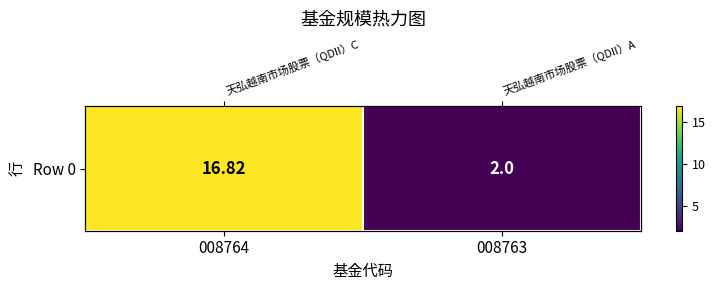

List the labels in order of value, smallest first.

008763, 008764